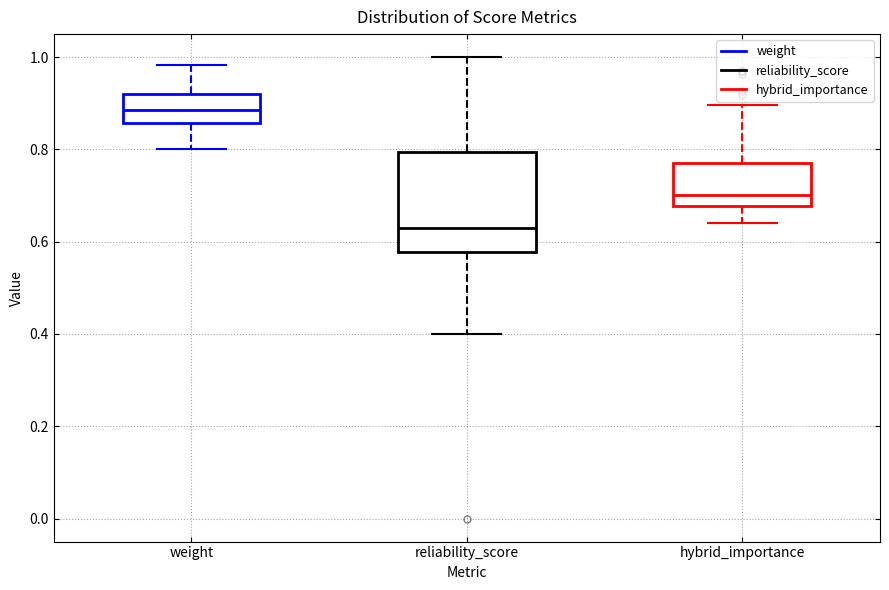

Which box's median line is the highest?

weight